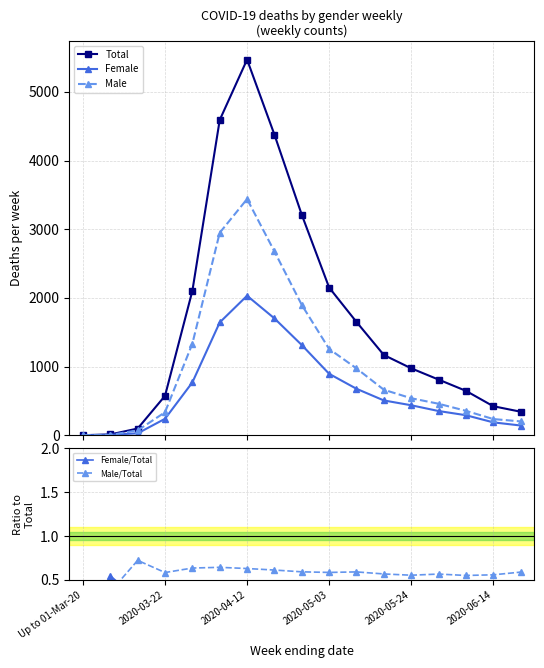

Read the Male/Total value at 7.

0.6